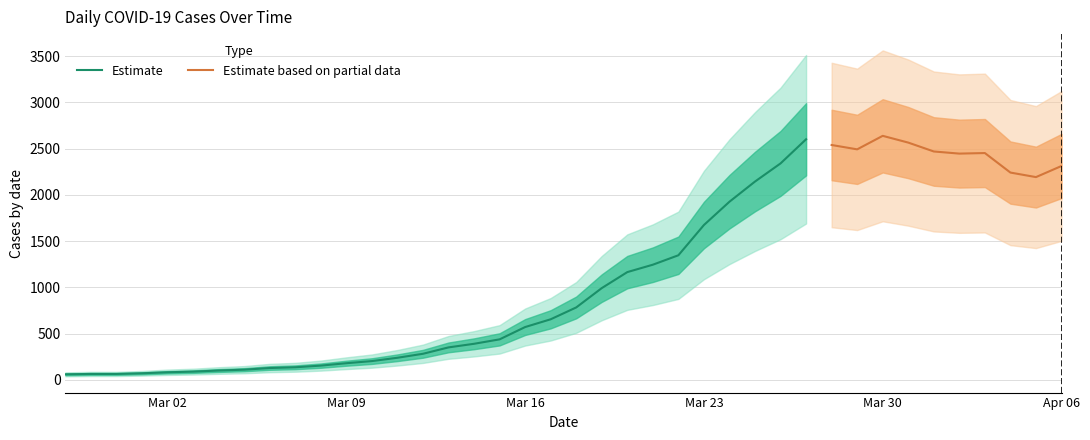

What is the difference between the maximum and minimum values?

2578